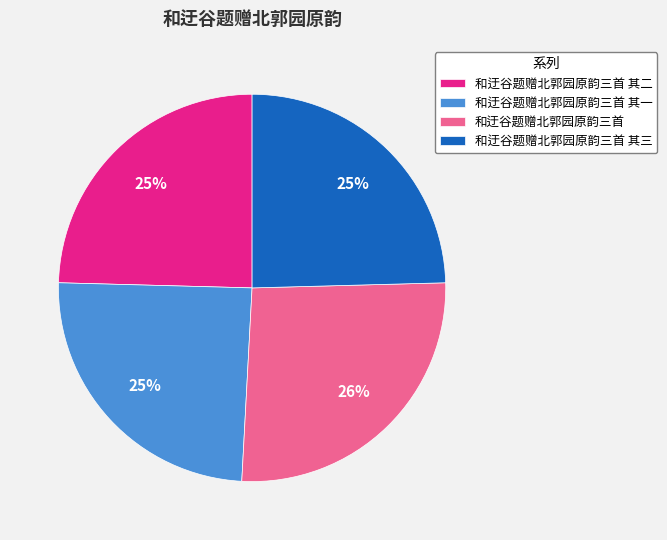

Do 和迂谷题赠北郭园原韵三首 and 和迂谷题赠北郭园原韵三首 其三 together represent more than half of the pie?

Yes